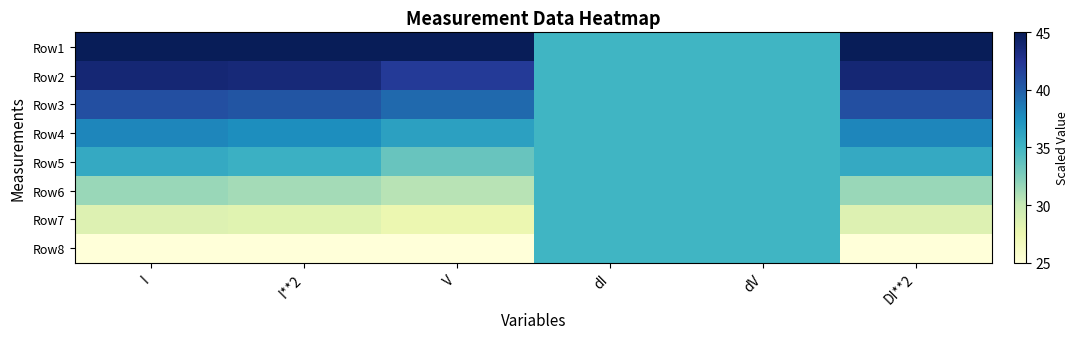

Between dV and DI**2, which is larger?

DI**2